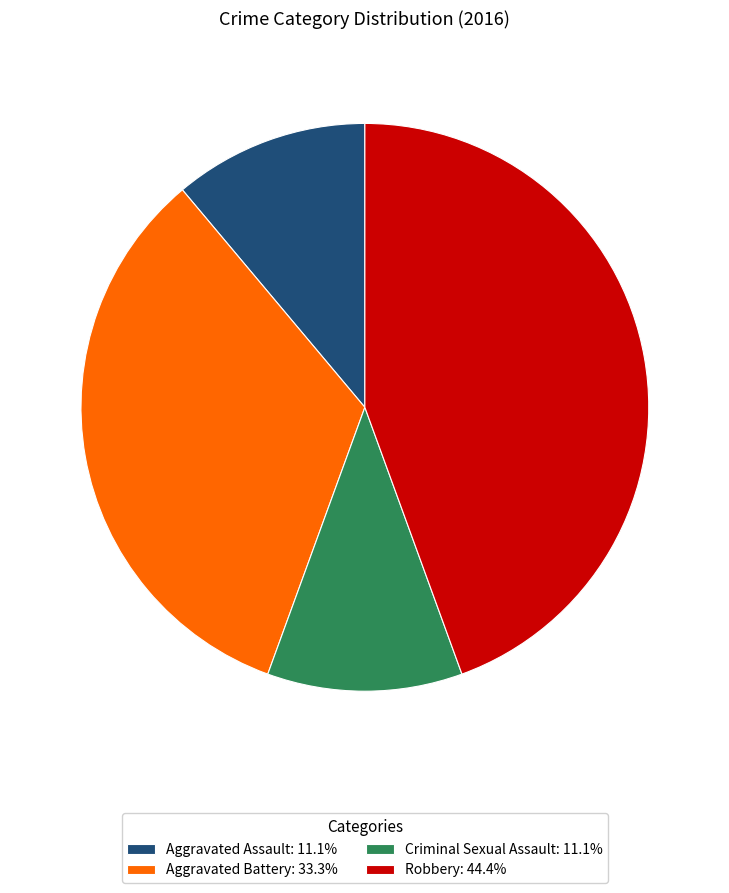

What is the largest slice in the pie chart?

Robbery